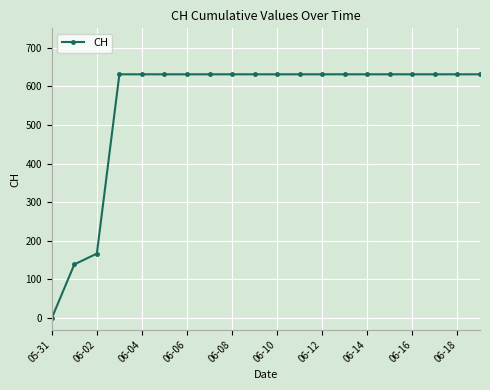

Reading left to right, list all the values displayed in this chart.

0	139	167	631	631	631	631	631	631	631	631	631	631	631	631	631	631	631	631	631